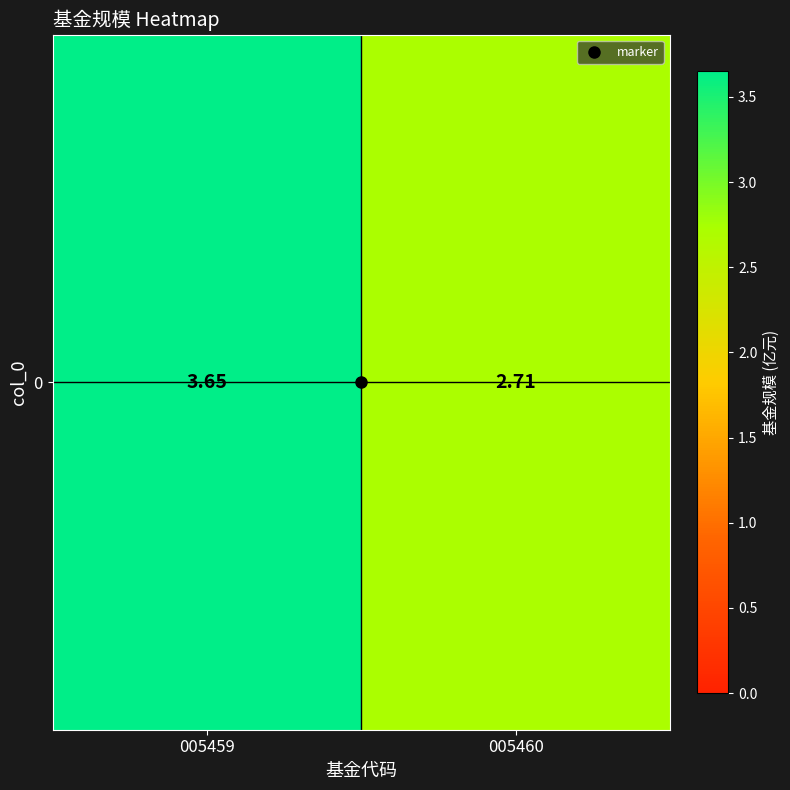

What is the sum of all values?

6.4